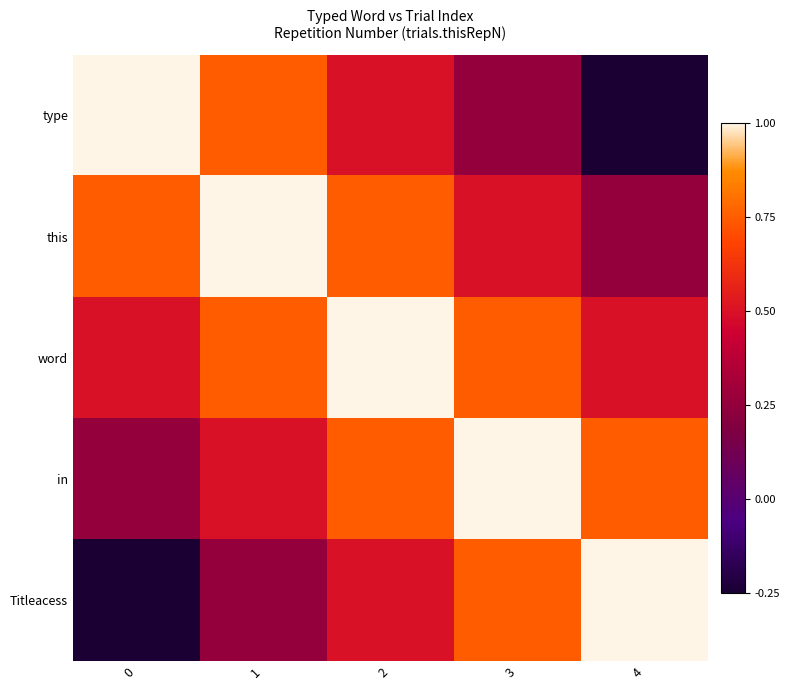

Reading left to right, what are all the values shown in this chart?

type: 0=1.0	1=0.8	2=0.5	3=0.2	4=-0.2
this: 0=0.8	1=1.0	2=0.8	3=0.5	4=0.2
word: 0=0.5	1=0.8	2=1.0	3=0.8	4=0.5
in: 0=0.2	1=0.5	2=0.8	3=1.0	4=0.8
Titleacess: 0=-0.2	1=0.2	2=0.5	3=0.8	4=1.0